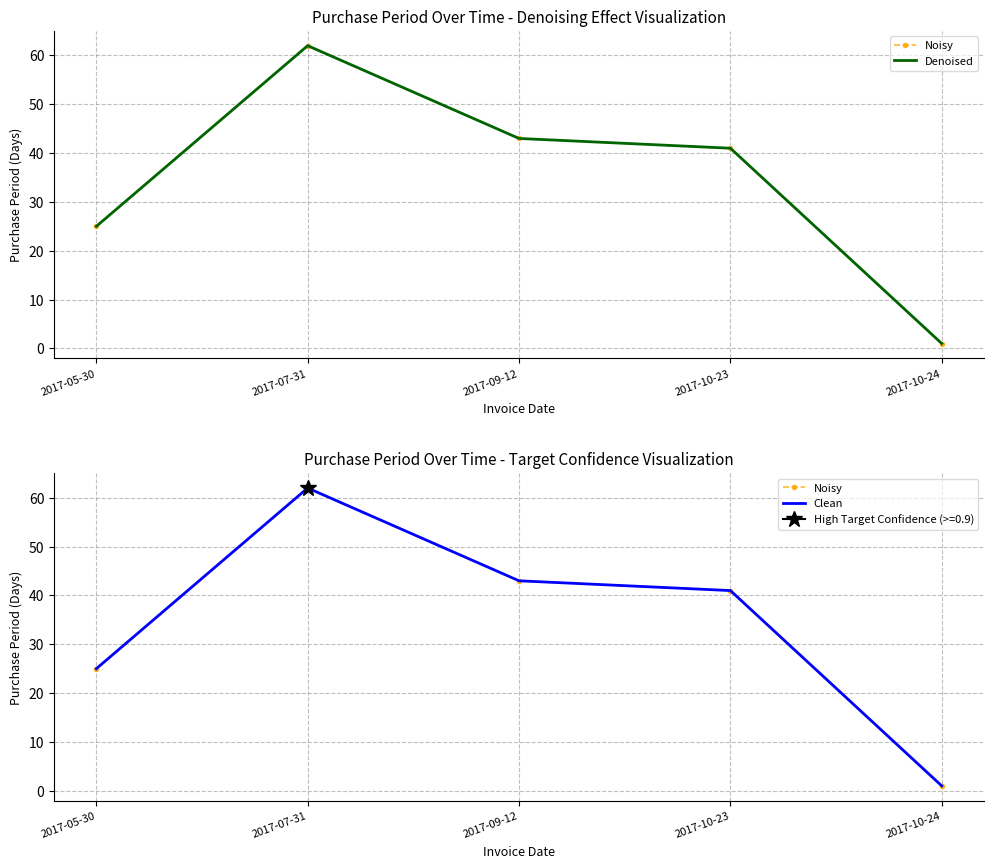

How many categories are shown in the chart?

5